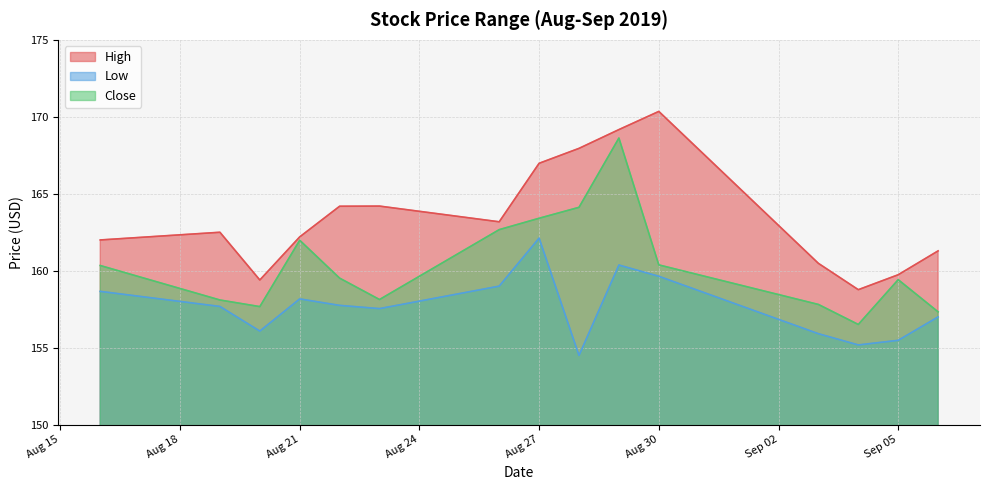

True or false: High has more than 0 points higher than both neighbors.

True